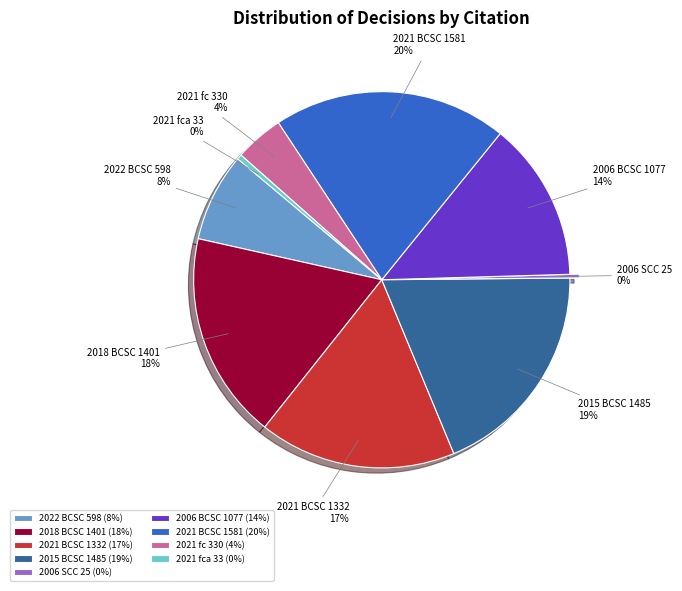

To the nearest percent, what portion does 2021 BCSC 1332 represent?

17%